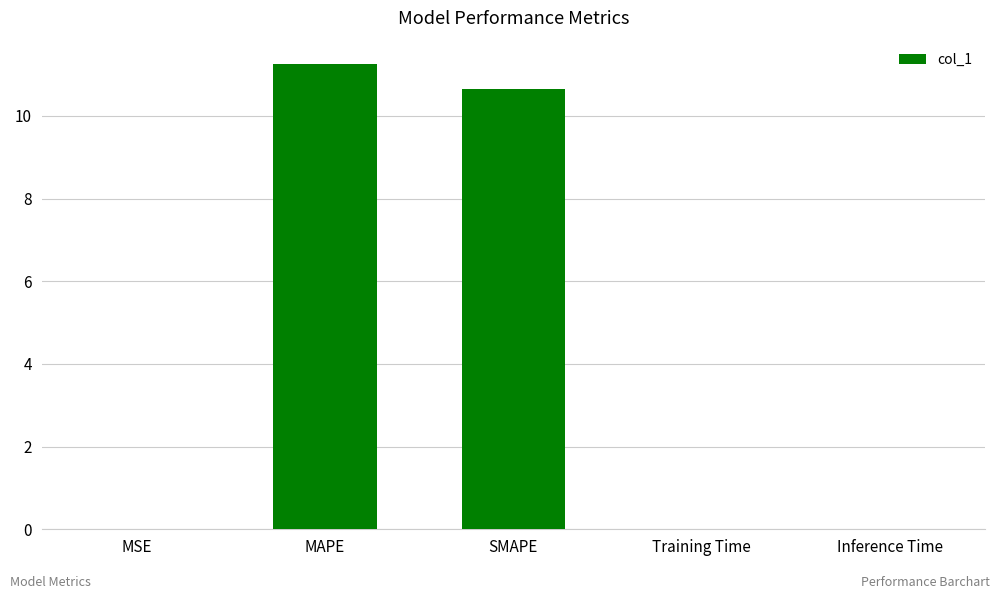

Are the bars grouped side by side (vs. stacked)?

No